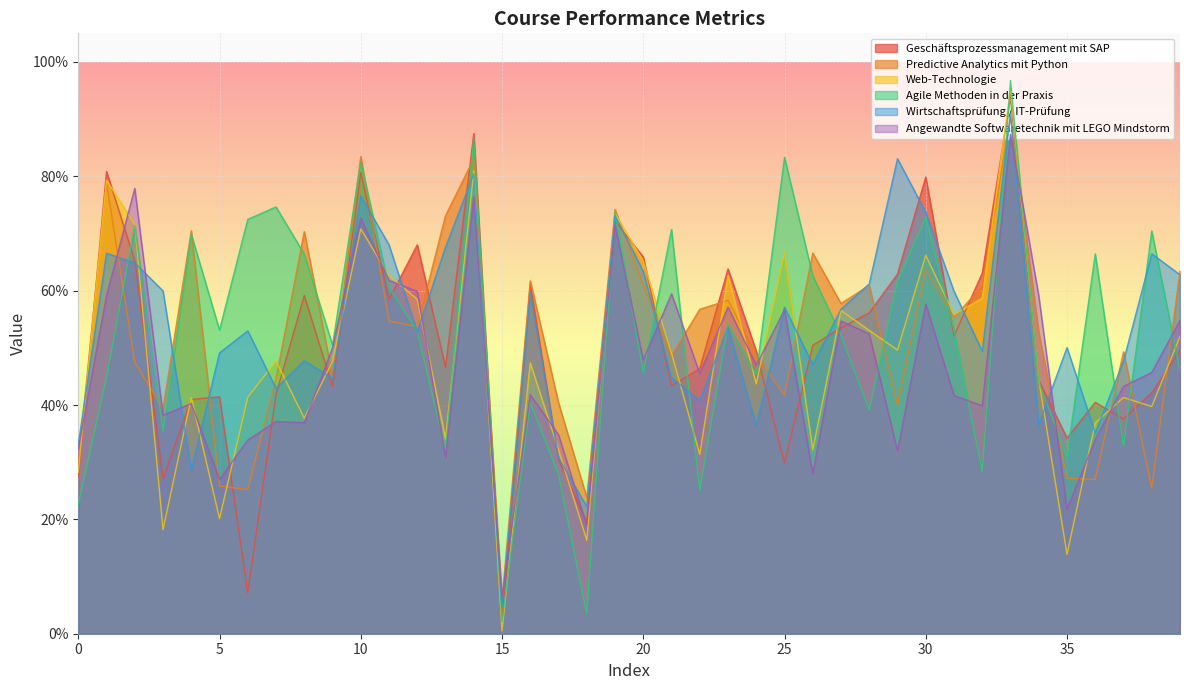

What is the total value across all series at 12?

3.5